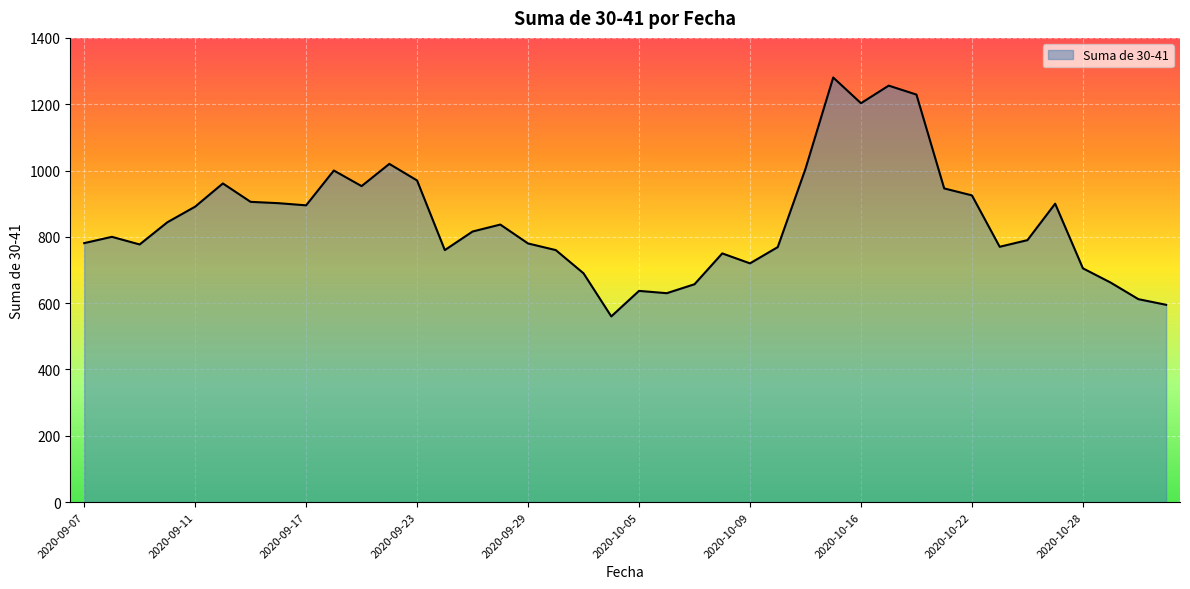

What is the maximum value shown in the chart?

1280.5